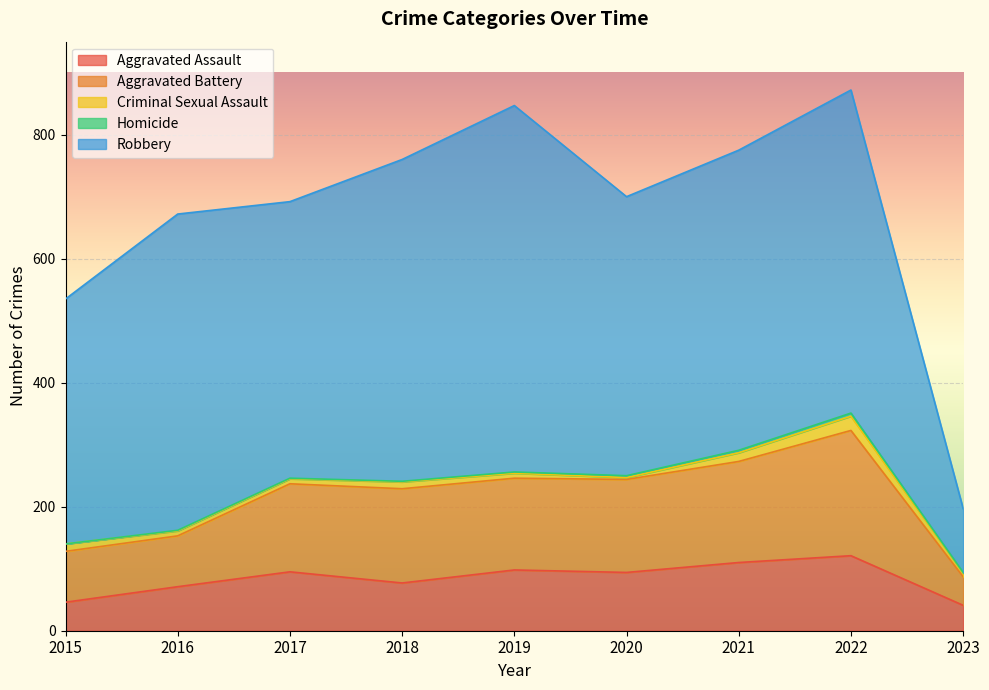

Count the number of categories in the chart.

9